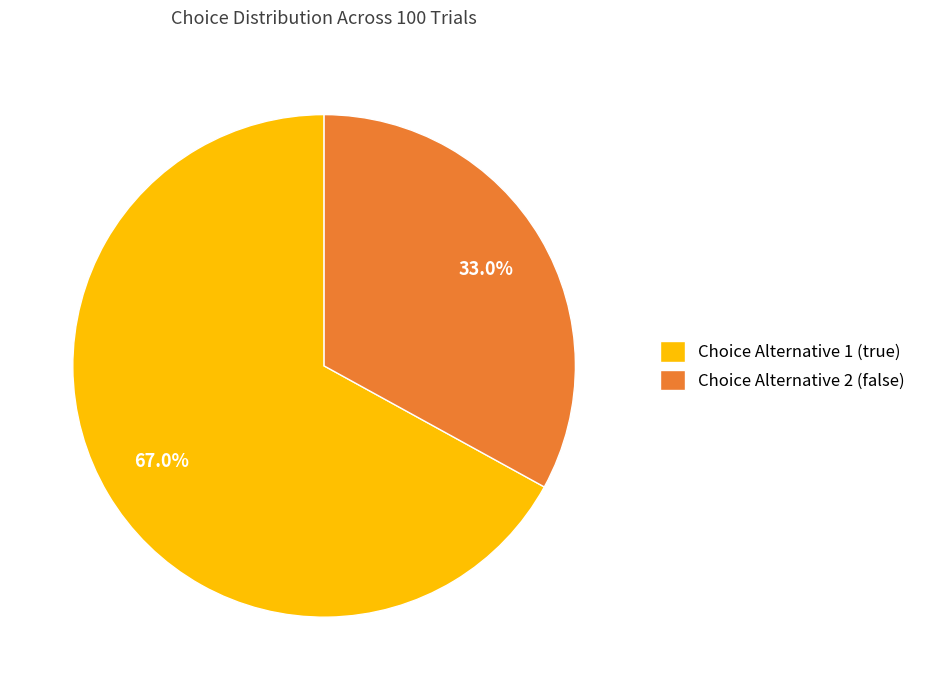

How many segments does this pie chart have?

2